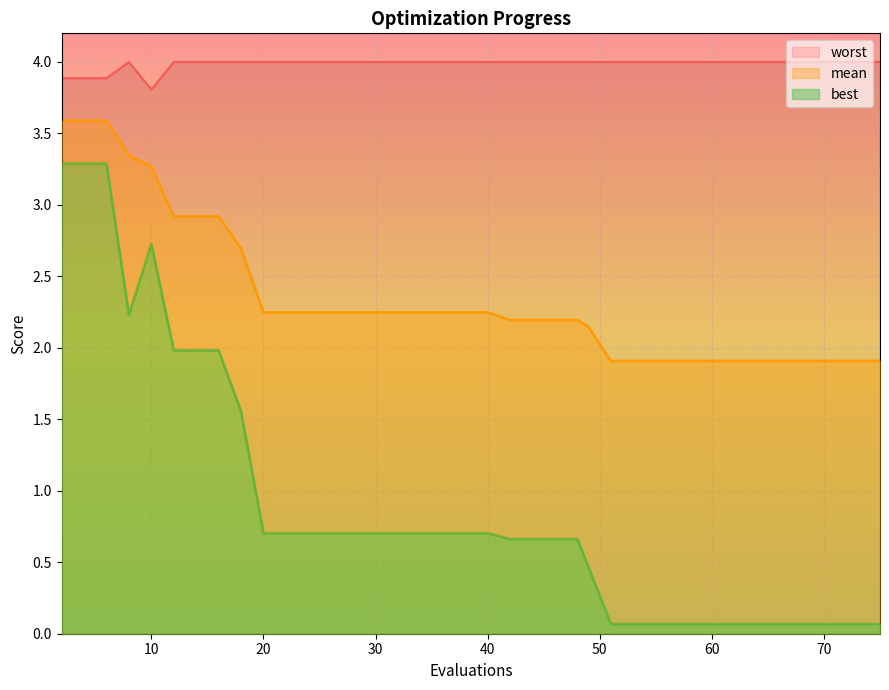

The value of mean at 20 is 1.1. True or false?

False